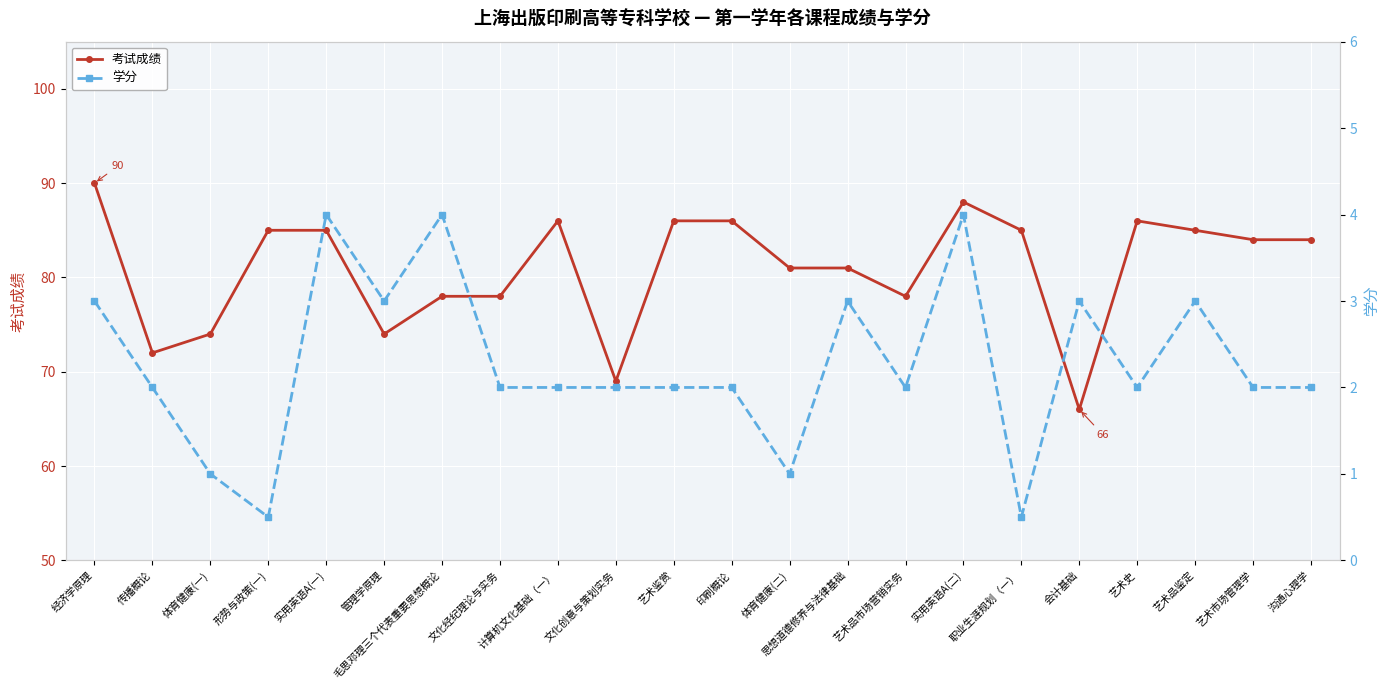

What are all the series names shown in the legend?

考试成绩, 学分